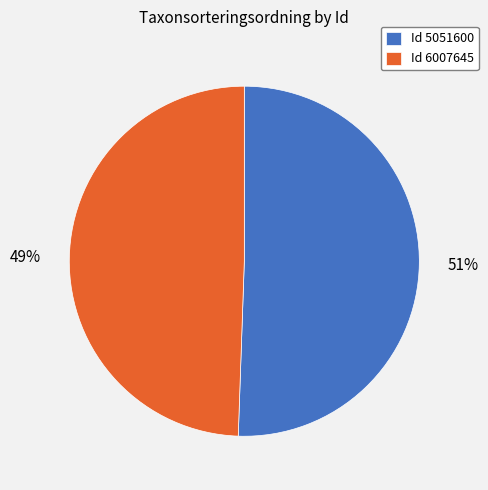

True or false: Id 5051600 accounts for 37% of the total.

False